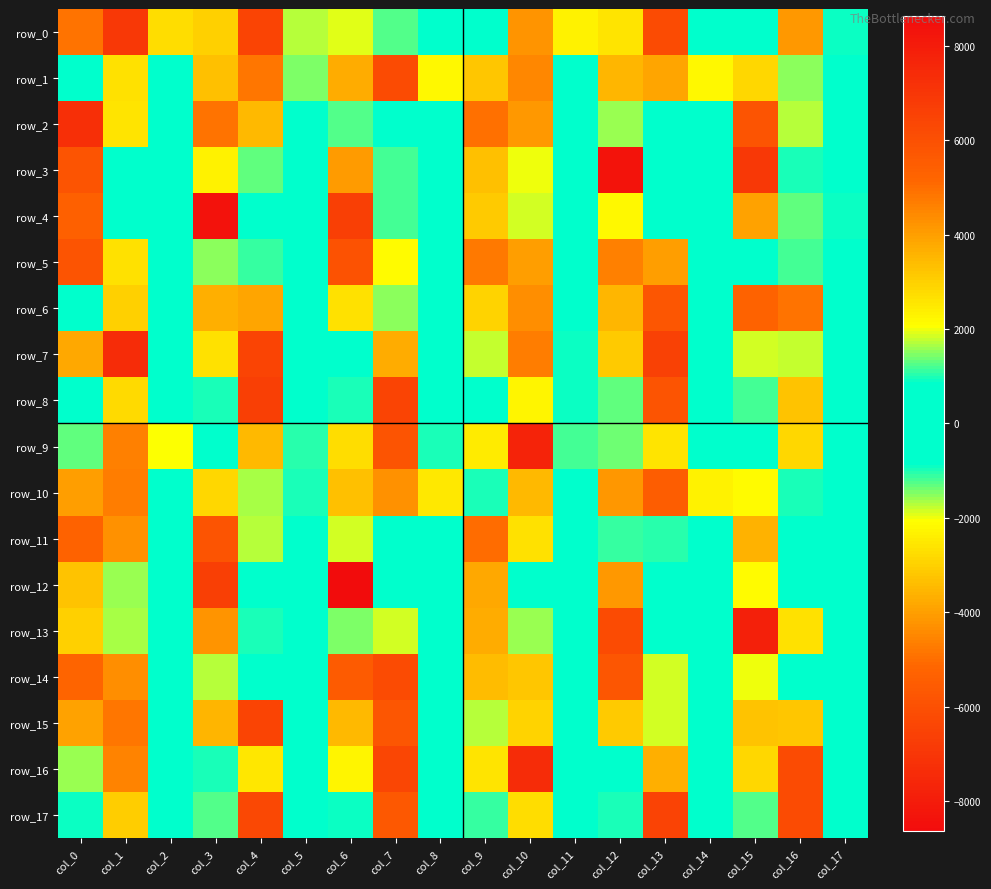

What is the highest value of the row_16 series?

6397.3